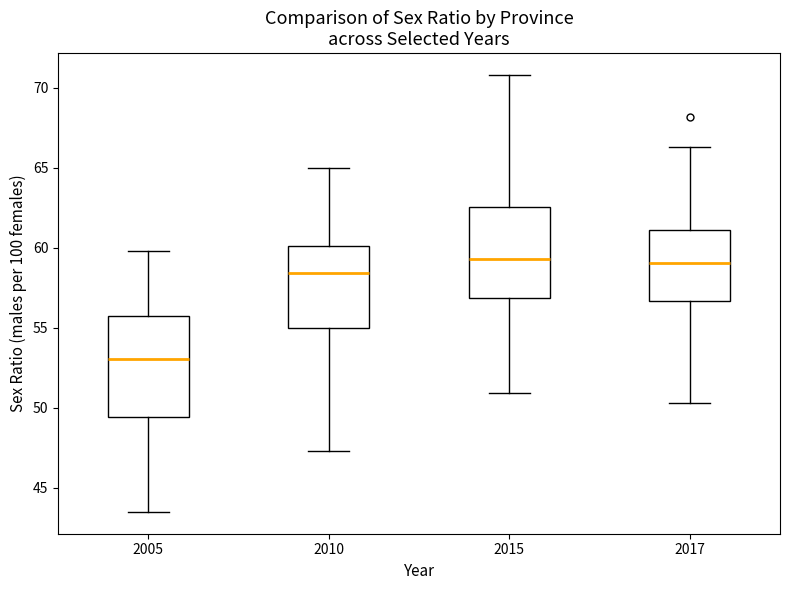

Reading left to right, read every box against the y-axis: the position of its median line, the range the box covers, and the ends of its whiskers. The values are not printed on the chart, so give them approximately, as read against the axis.

2005: median 53.0, box 49.5 to 55.5, whiskers 43.5 to 60.0
2010: median 58.5, box 55.0 to 60.0, whiskers 47.5 to 65.0
2015: median 59.5, box 57.0 to 62.5, whiskers 51.0 to 71.0
2017: median 59.0, box 56.5 to 61.0, whiskers 50.5 to 66.5